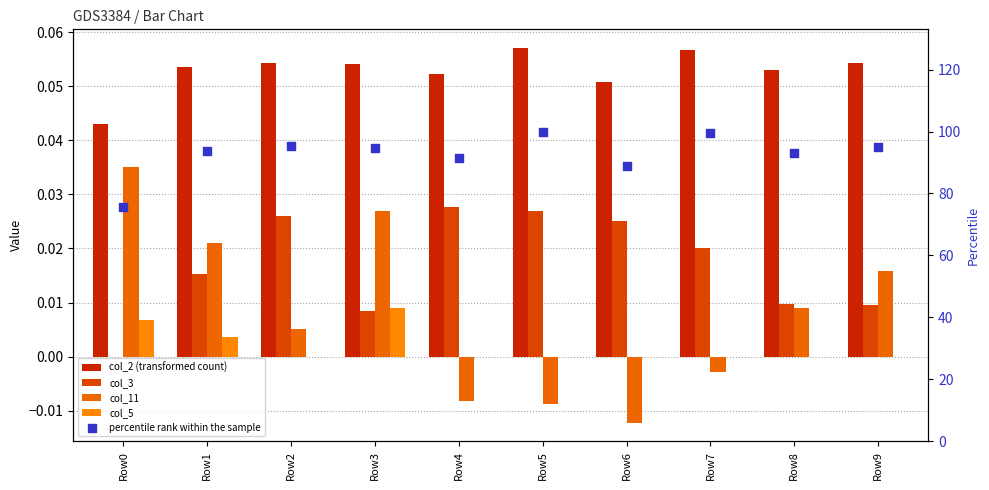

At how many categories does at least one series exceed 61?

10